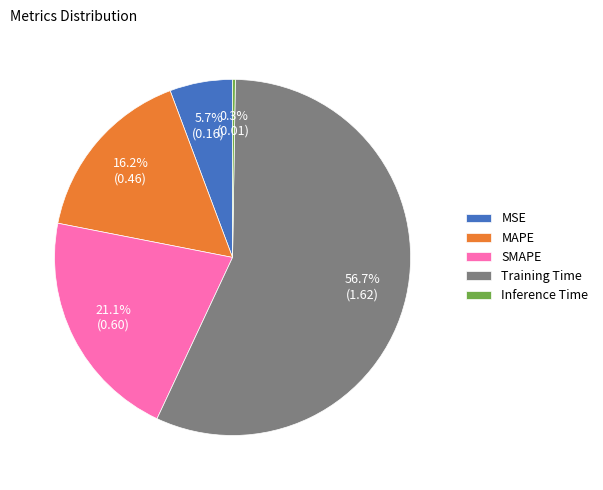

Is it true that MAPE is 16% of the pie?

True